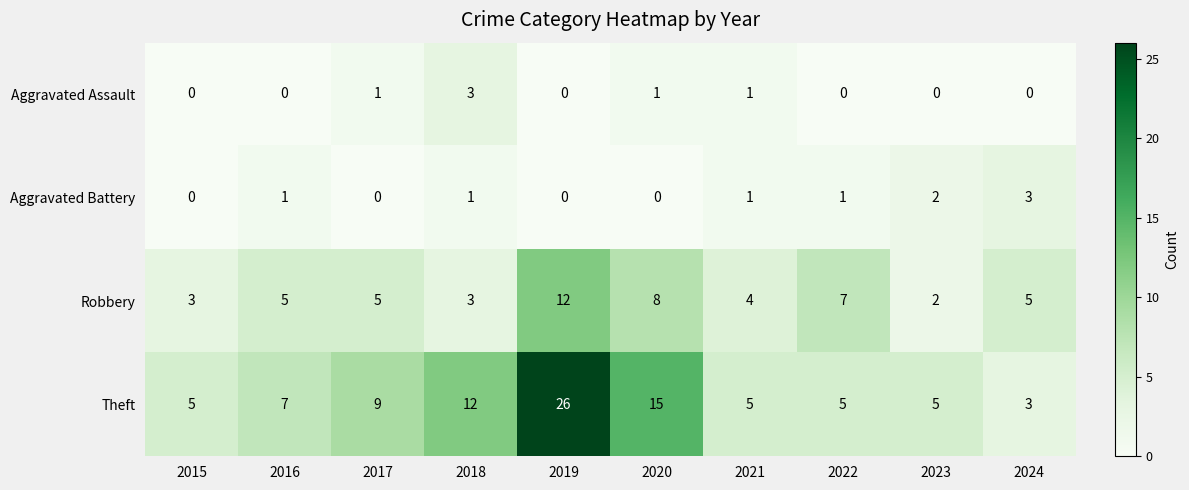

How many data points does each series have?

10